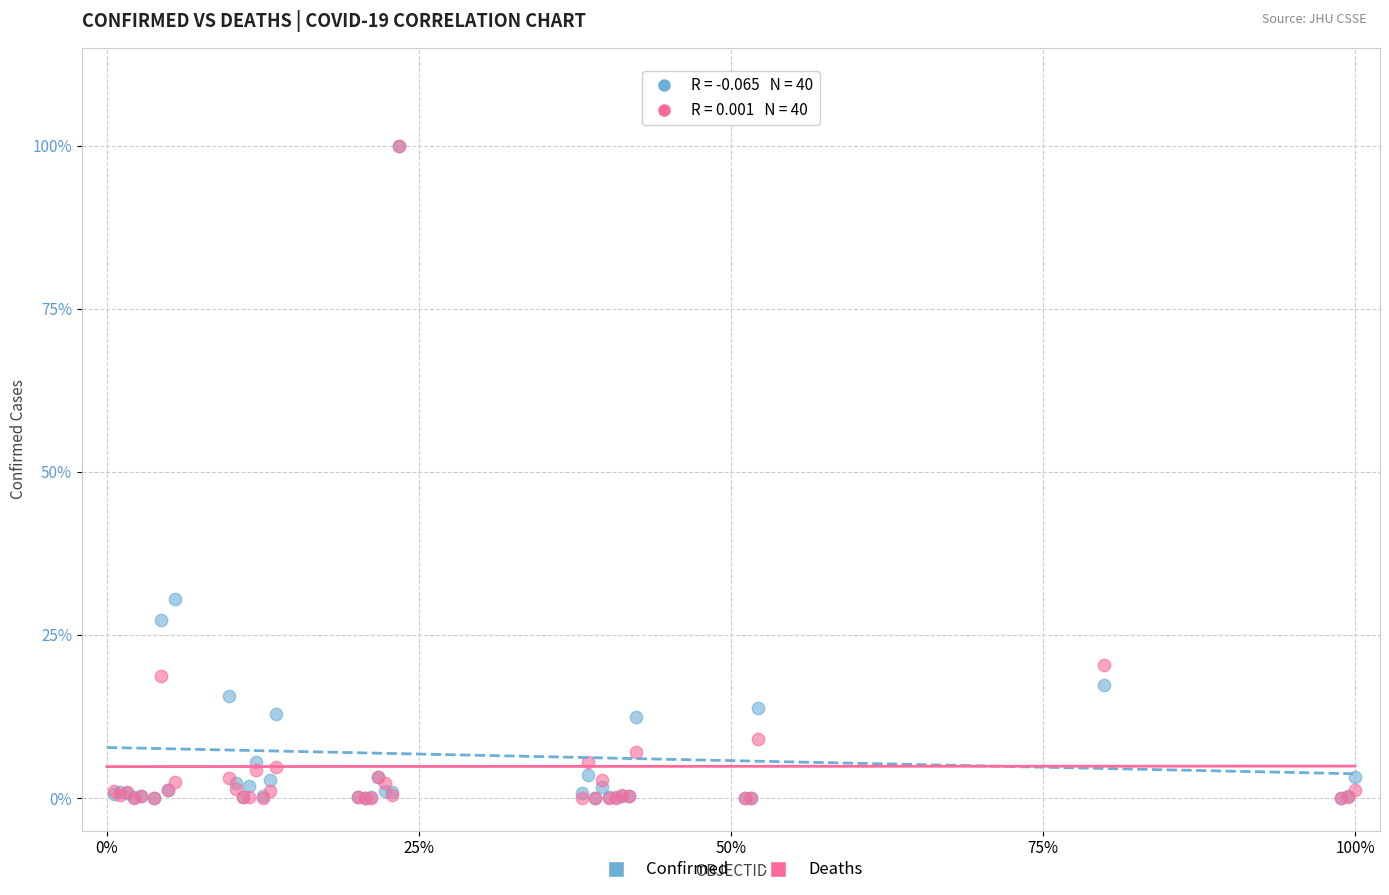

Which series has the largest Y range (max minus min)?

Deaths